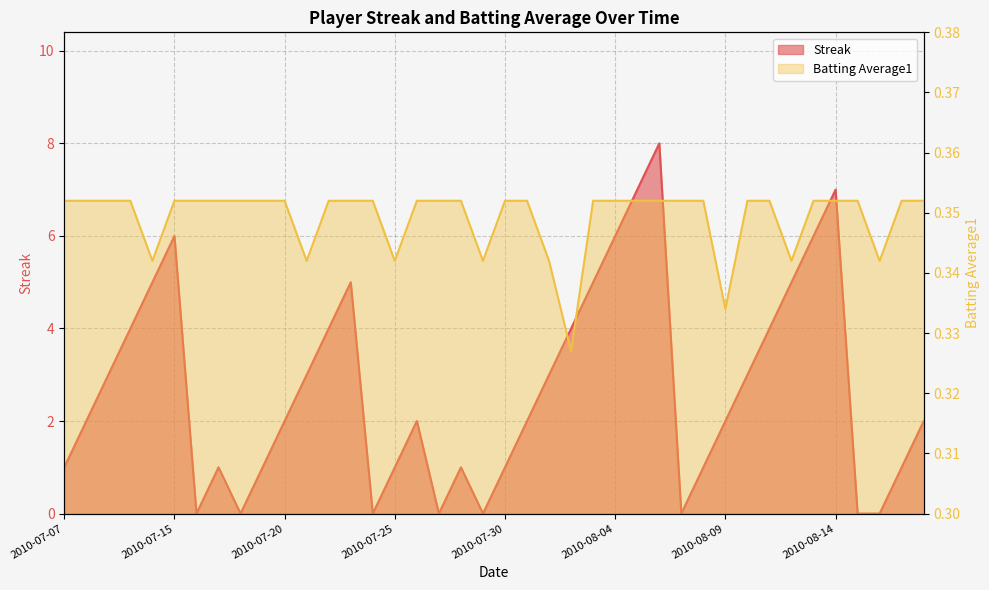

Reading left to right, what are all the values shown in this chart?

Streak: 1.0	2.0	3.0	4.0	5.0	6.0	0.0	1.0	0.0	1.0	2.0	3.0	4.0	5.0	0.0	1.0	2.0	0.0	1.0	0.0	1.0	2.0	3.0	4.0	5.0	6.0	7.0	8.0	0.0	1.0	2.0	3.0	4.0	5.0	6.0	7.0	0.0	0.0	1.0	2.0
Batting Average1: 0.4	0.4	0.4	0.4	0.3	0.4	0.4	0.4	0.4	0.4	0.4	0.3	0.4	0.4	0.4	0.3	0.4	0.4	0.4	0.3	0.4	0.4	0.3	0.3	0.4	0.4	0.4	0.4	0.4	0.4	0.3	0.4	0.4	0.3	0.4	0.4	0.4	0.3	0.4	0.4